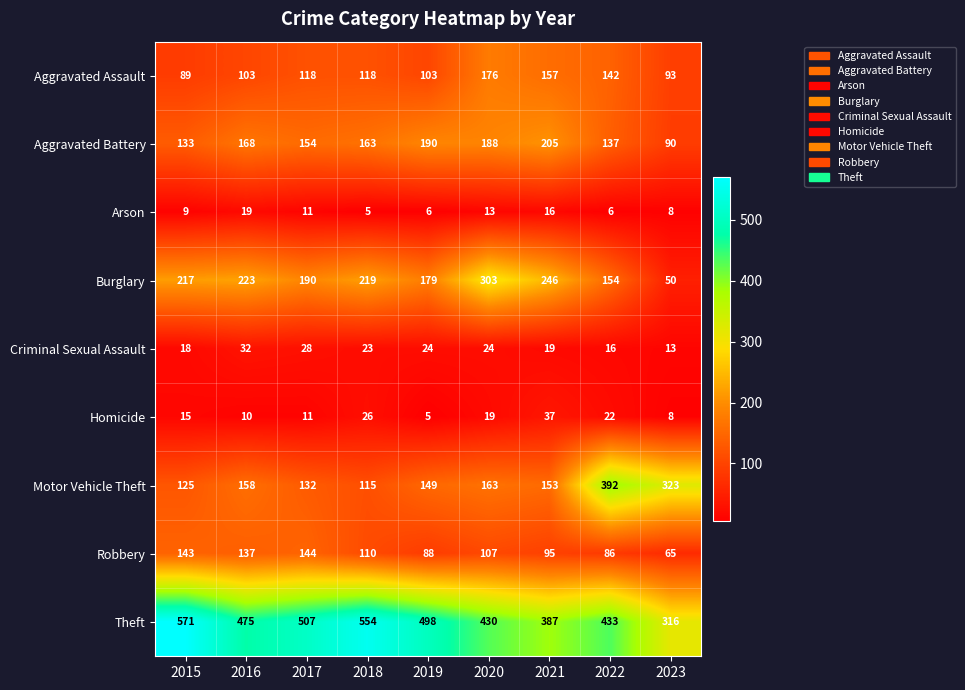

What is the smallest value displayed?

5